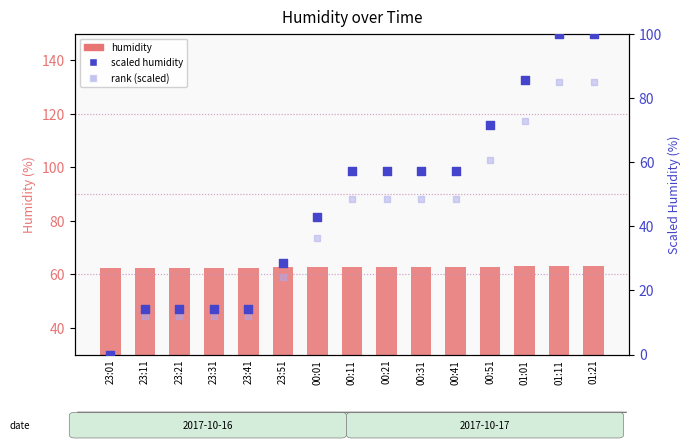

What is the total value across all series at 01:21?

248.1